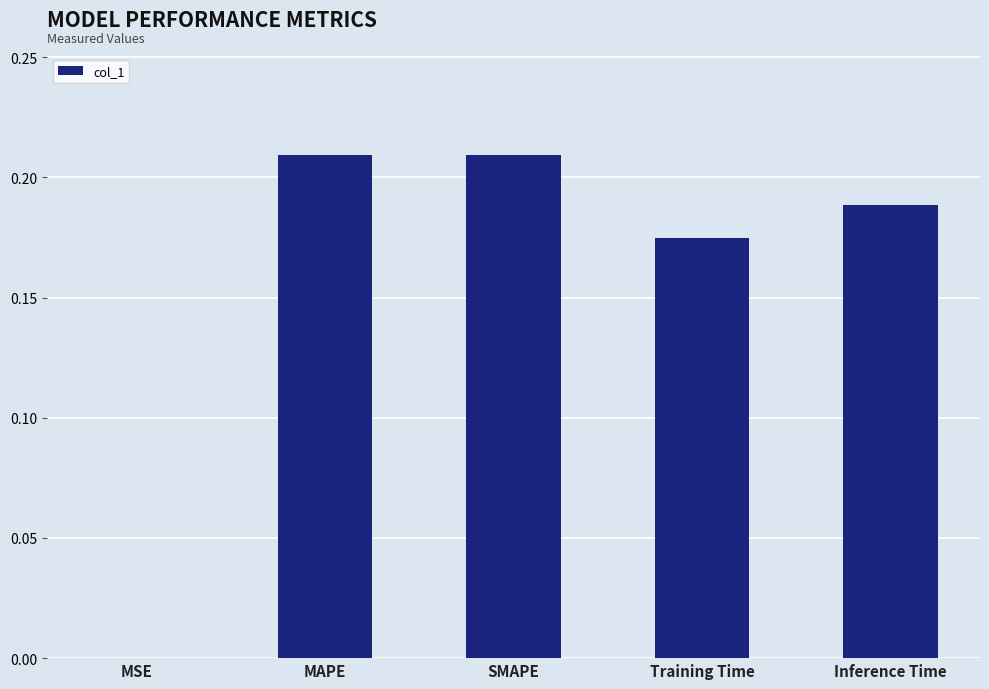

What is the sum of all values?

0.8